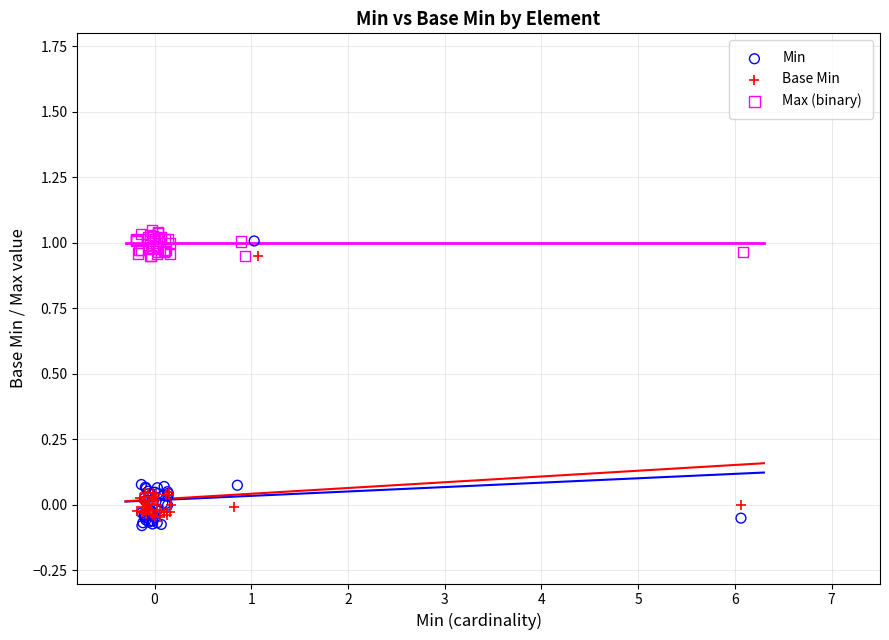

What are all the series names shown in the legend?

Min, Base Min, Max (binary)